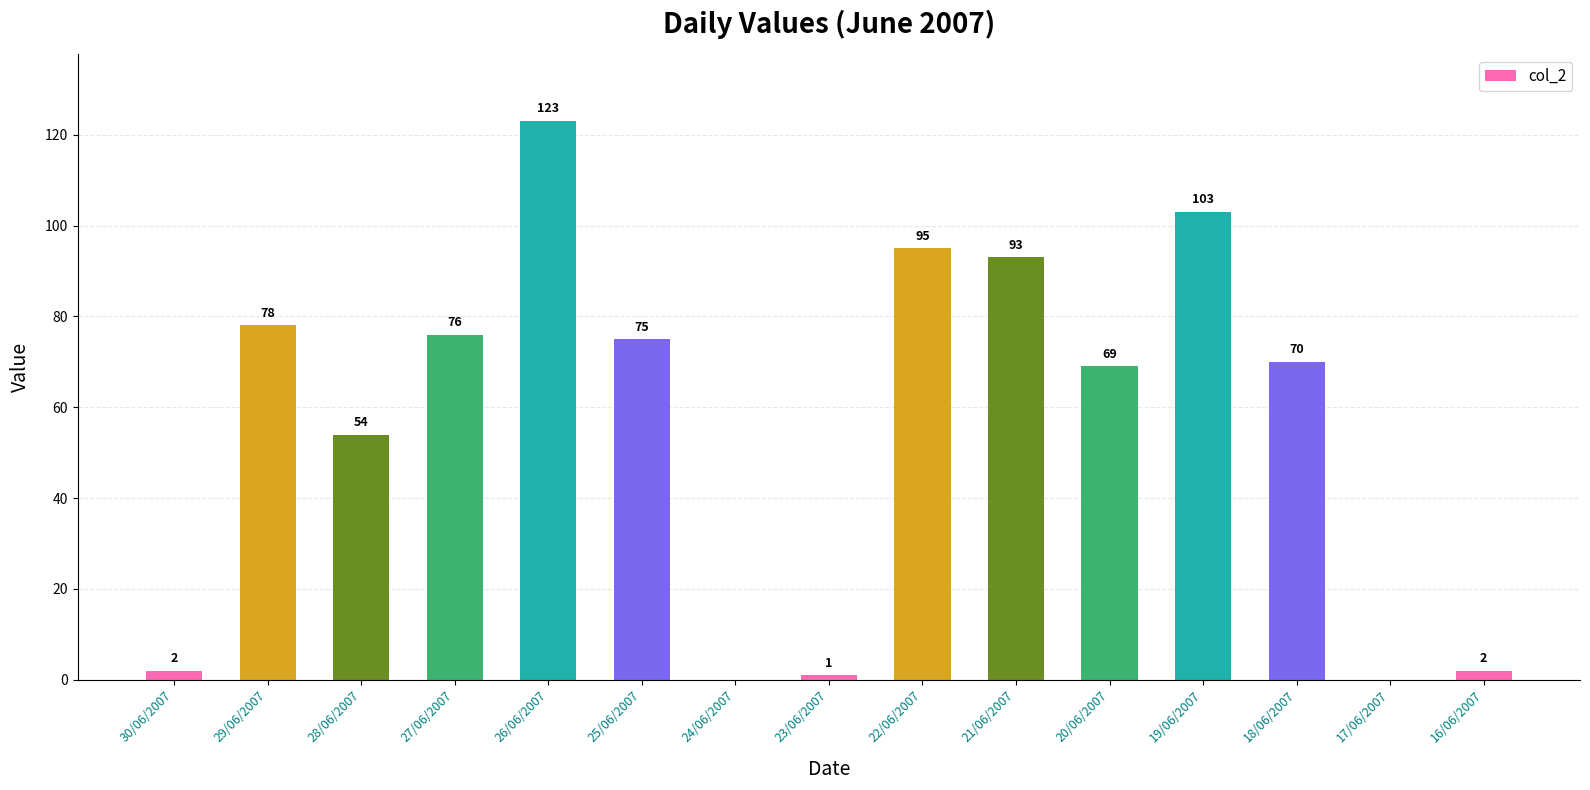

What is the sum of the values at 19/06/2007 and 23/06/2007?

104